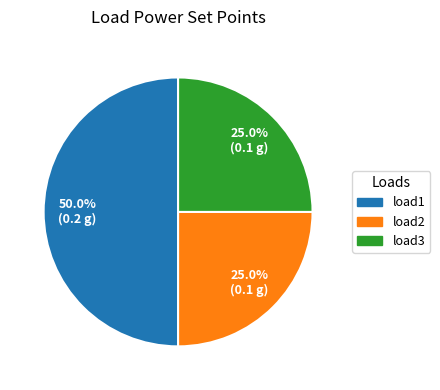

Which slice is the largest?

load1